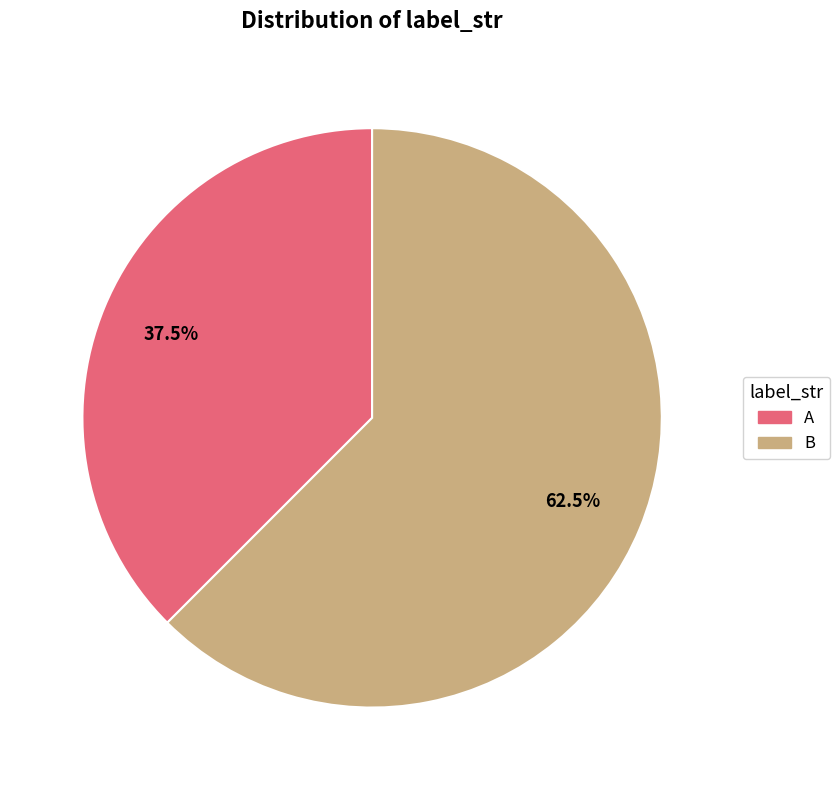

Rank the categories by value from highest to lowest.

B, A